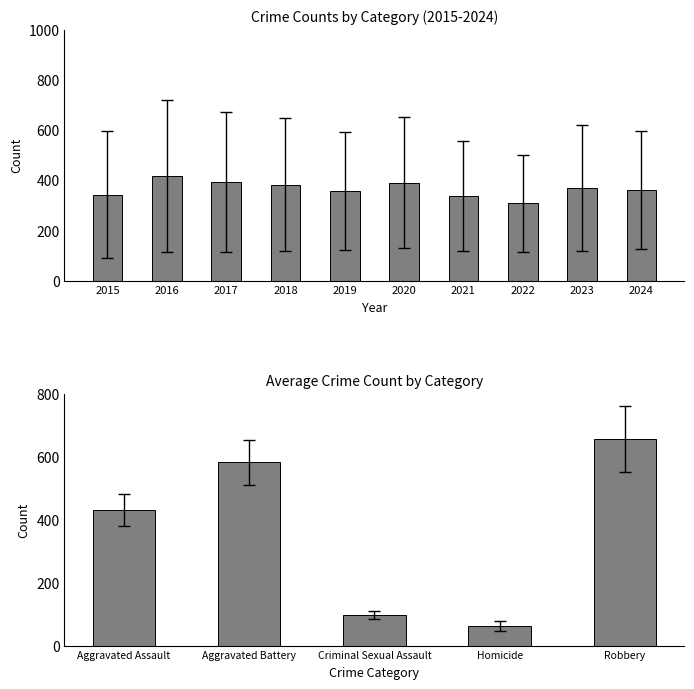

Reading left to right, extract all data points from this chart.

Aggravated Assault: 323	402	396	392	452	466	452	458	486	494
Aggravated Battery: 515	691	623	600	608	686	587	446	529	546
Criminal Sexual Assault: 105	87	91	123	102	89	81	93	98	106
Homicide: 50	87	82	56	53	81	69	50	48	48
Robbery: 726	819	780	741	577	637	506	495	687	611